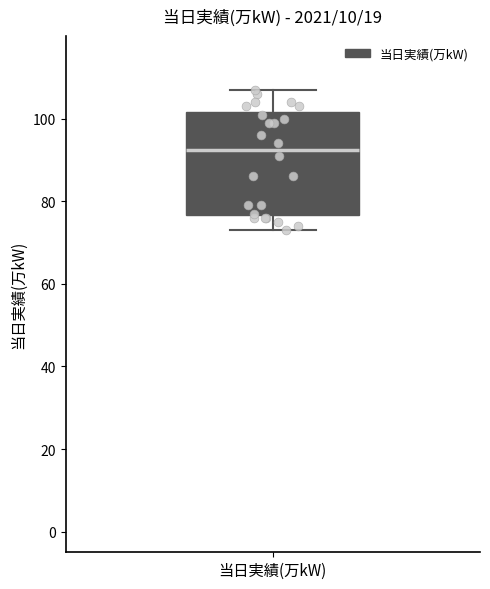

Where is the lower edge of the box for 当日実績(万kW) on the y-axis? The values are not printed on the chart, so give them approximately, as read against the axis.

76